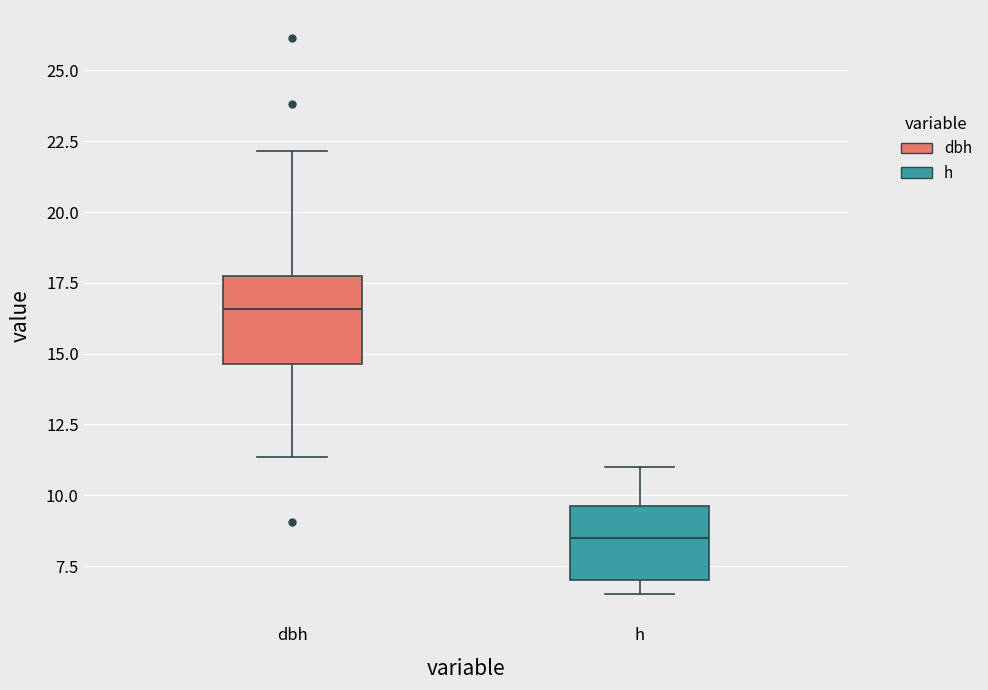

Which box is the tallest, from its lower edge to its upper edge?

dbh